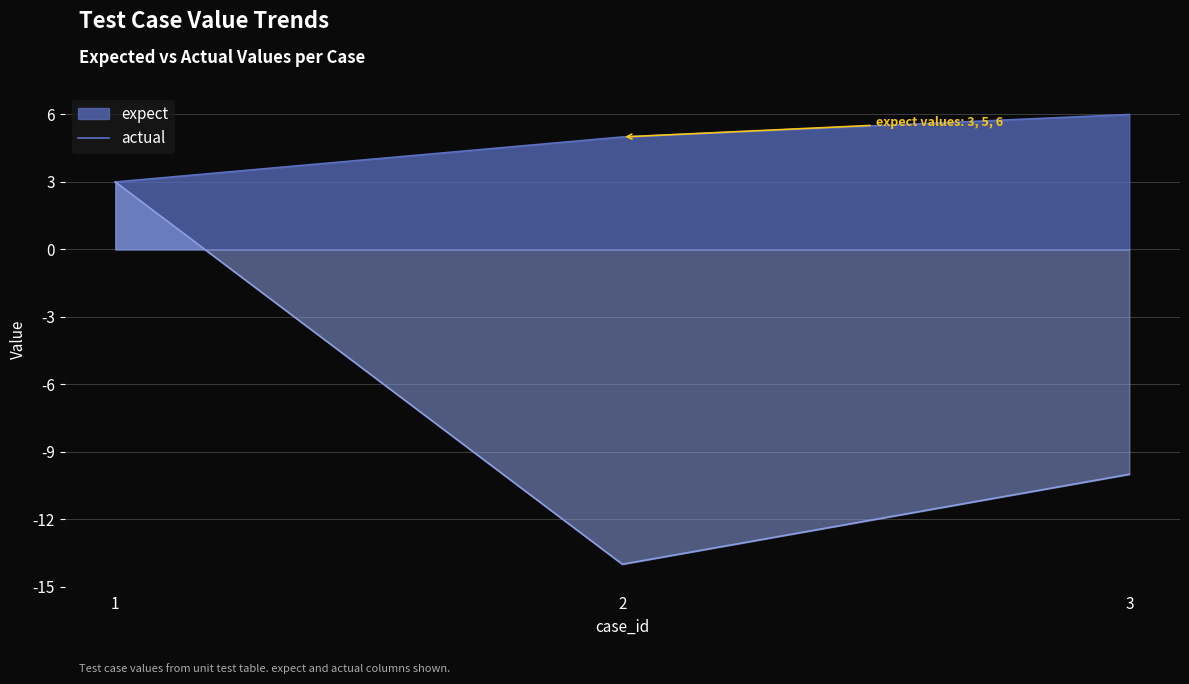

Reading right to left, transcribe all the data shown in this chart.

expect: 6	5	3
actual: -10	-14	3